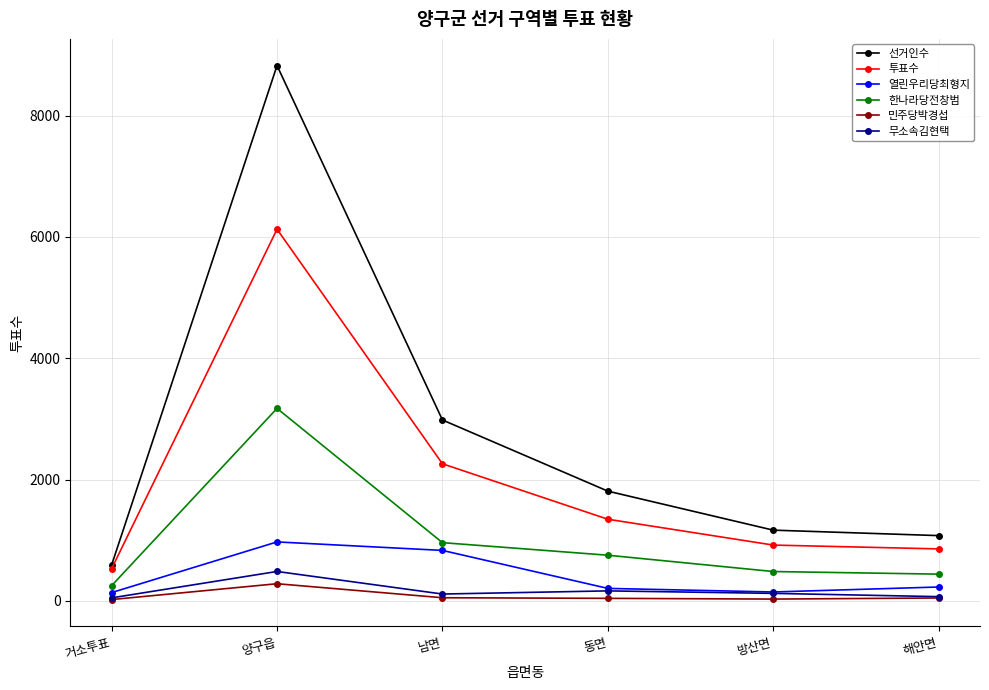

What is the total value across all series at 방산면?

2877